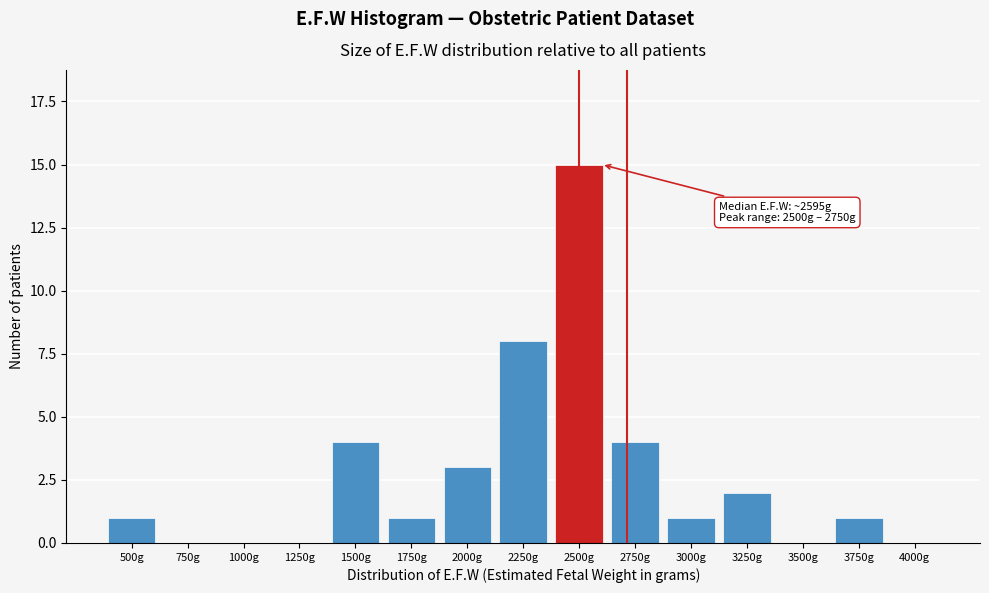

Reading right to left, extract all data points from this chart.

4000g=0	3750g=1	3500g=0	3250g=2	3000g=1	2750g=4	2500g=15	2250g=8	2000g=3	1750g=1	1500g=4	1250g=0	1000g=0	750g=0	500g=1